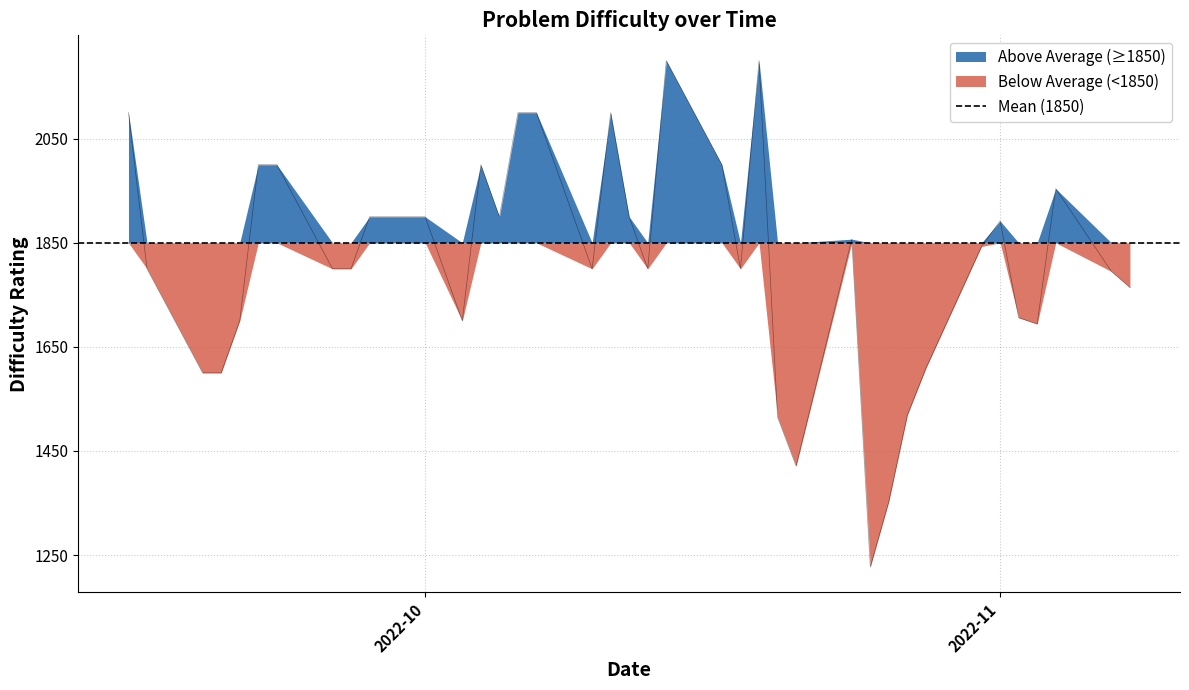

How many lines are shown in the chart?

1